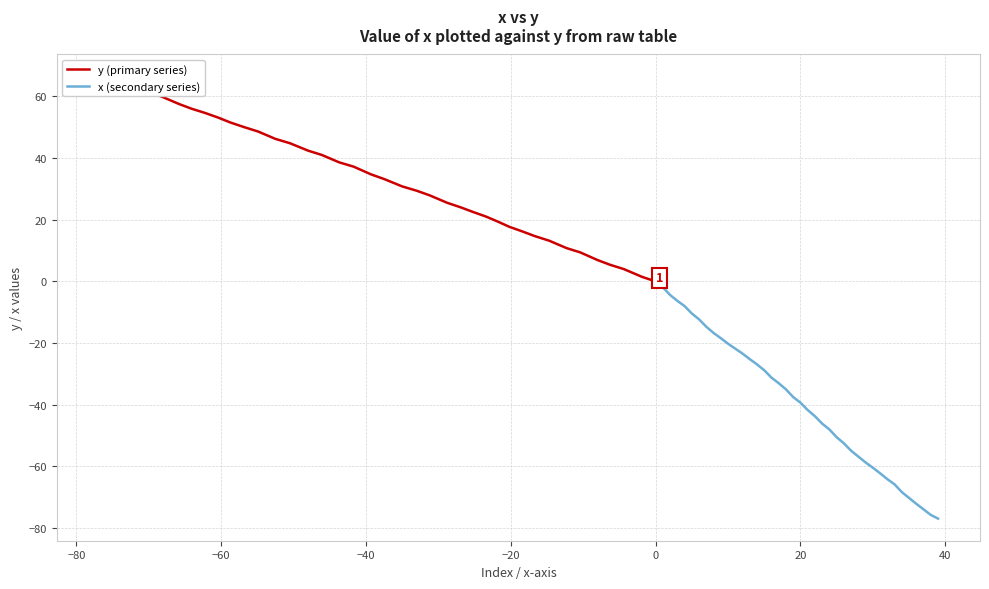

The value of x (secondary series) at 0 is -34.6. True or false?

False